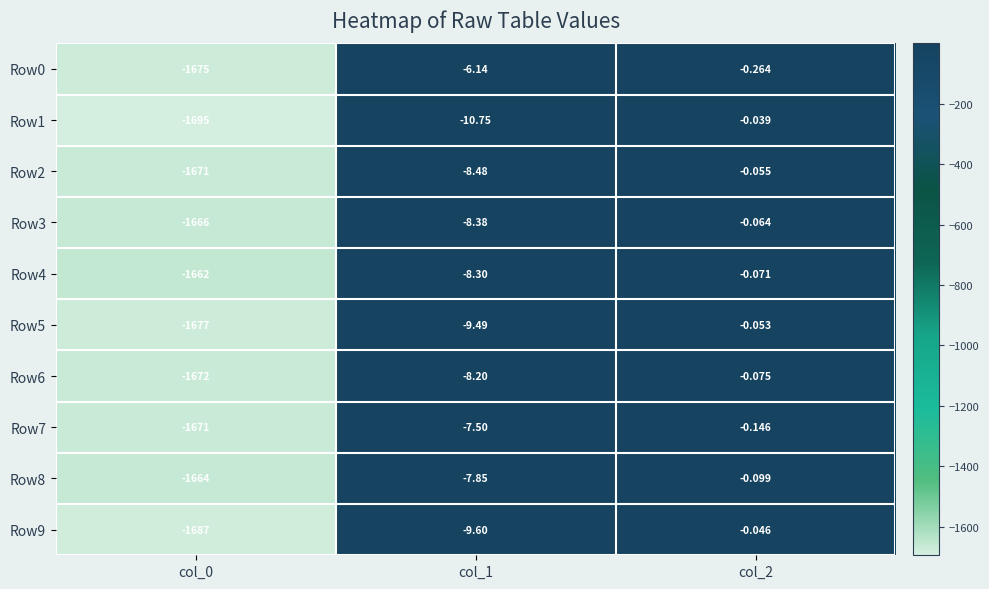

Which has a higher value, col_2 or col_0?

col_2